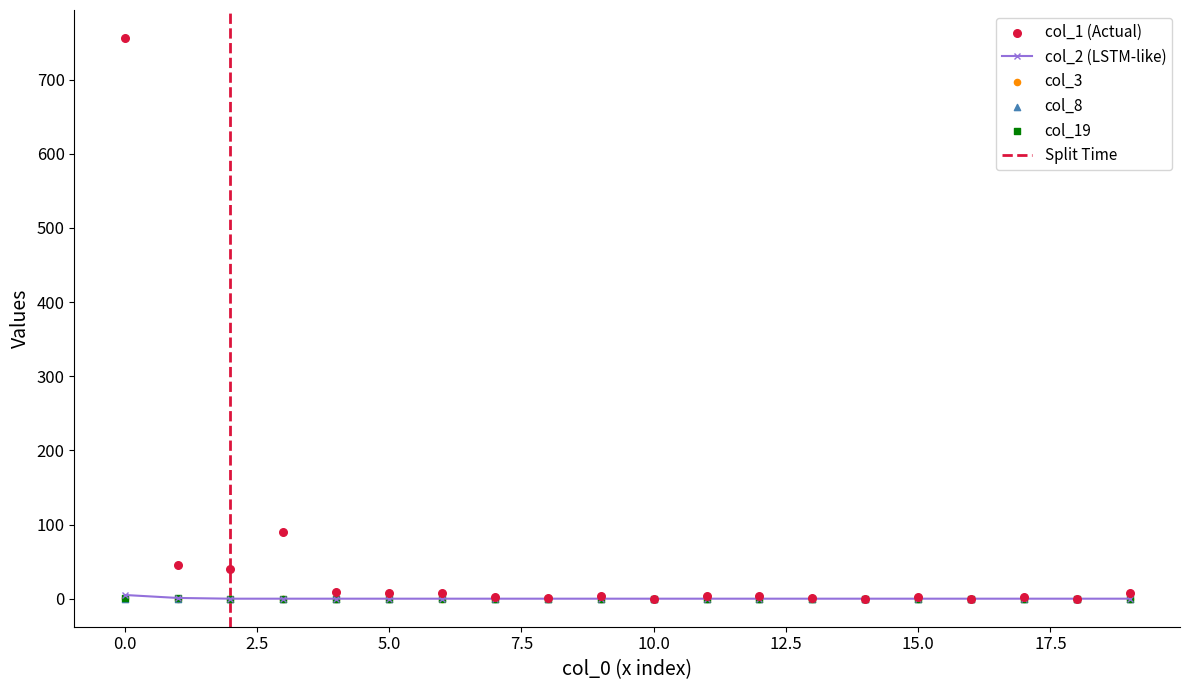

What are all the series names shown in the legend?

col_1, col_2, col_3, col_8, col_19